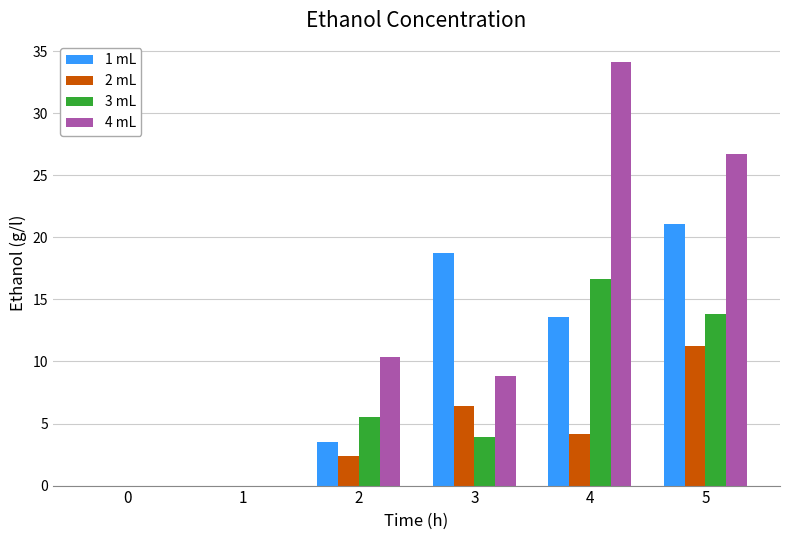

What is the sum of all 3 mL values?

39.9